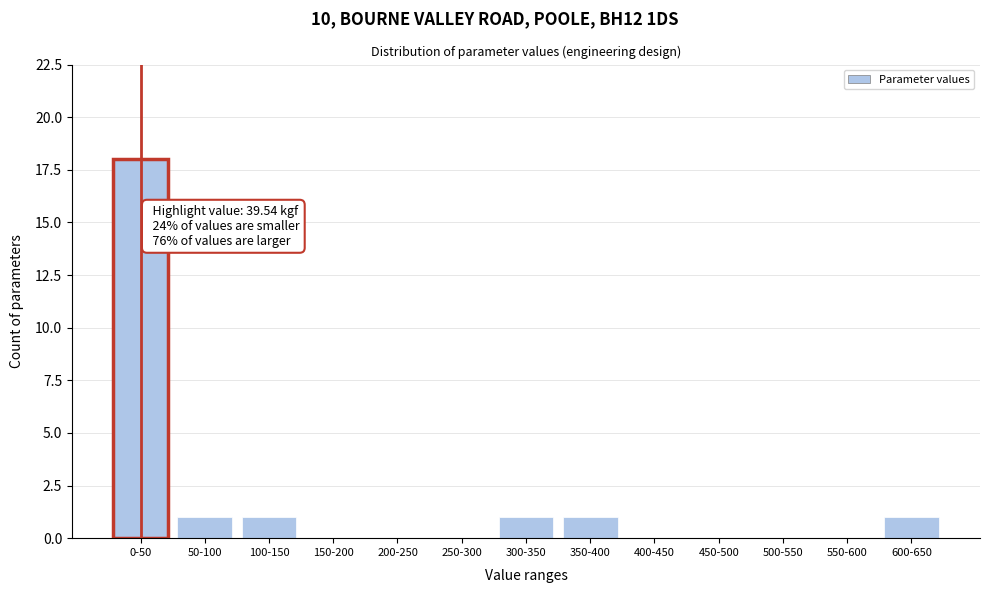

Reading left to right, extract all data points from this chart.

0-50=18	50-100=1	100-150=1	150-200=0	200-250=0	250-300=0	300-350=1	350-400=1	400-450=0	450-500=0	500-550=0	550-600=0	600-650=1